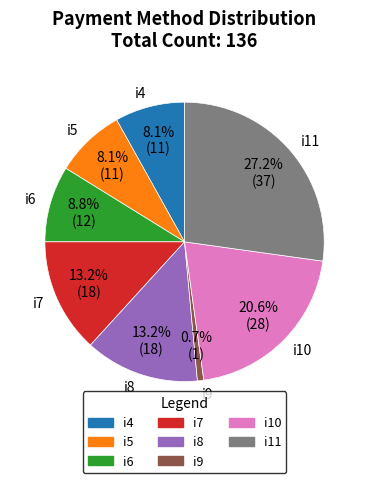

To the nearest percent, what percentage of the pie is i10?

21%